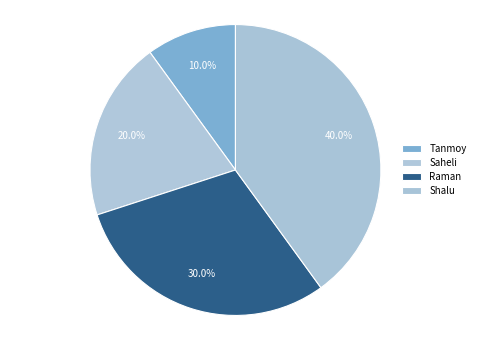

To the nearest percent, what percentage of the pie is Tanmoy?

10%